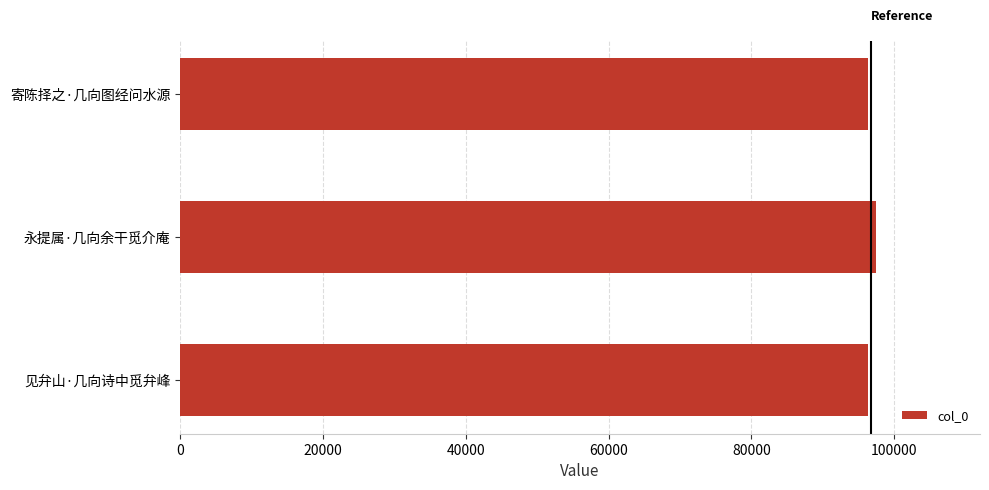

What is the average value?

96712